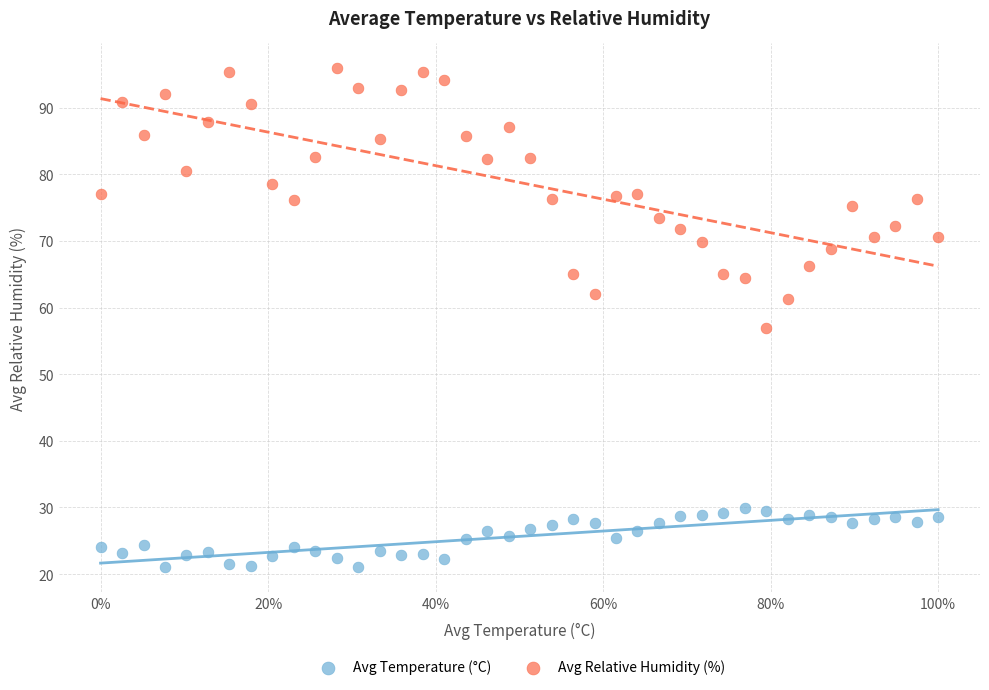

Across all series, what Y value is closest to 58?

57.0